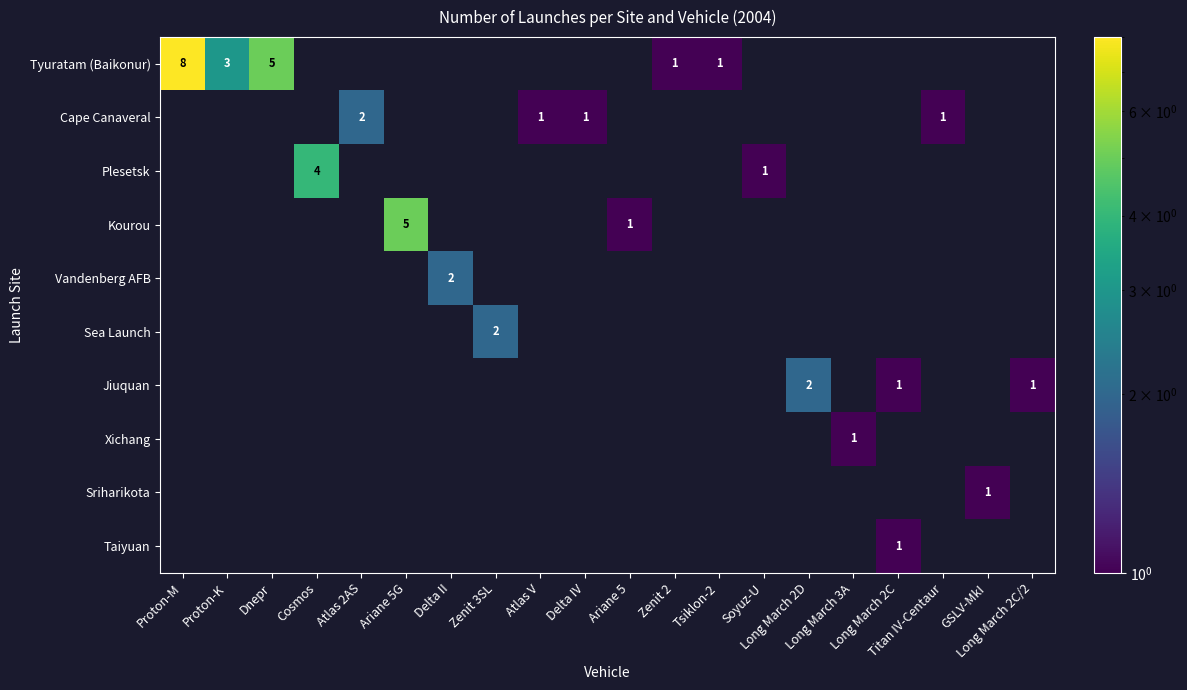

At how many categories does at least one series exceed 6?

1